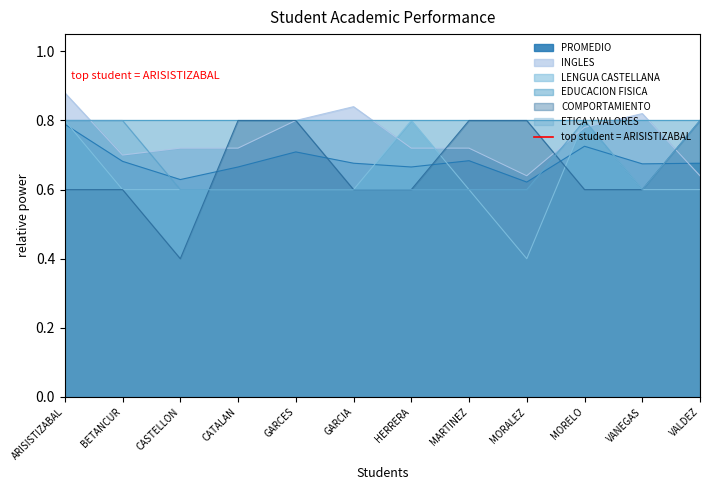

The value of COMPORTAMIENTO at MORALEZ is 1.3. True or false?

False